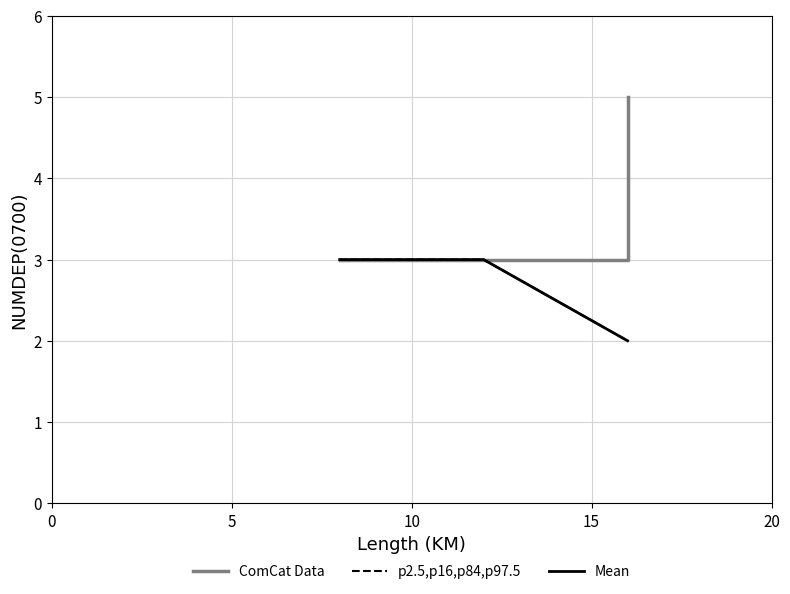

Does the chart display data point markers on the line(s)?

No